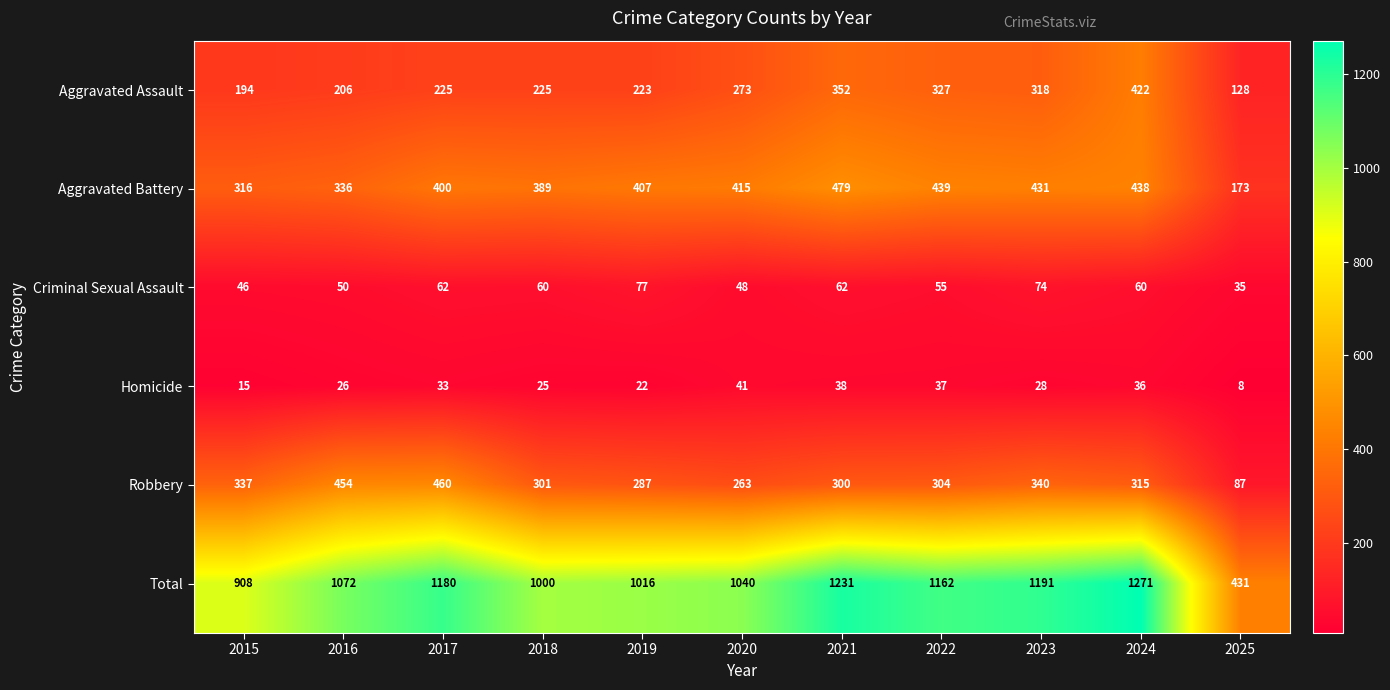

Which category has the highest value across all series?

2024